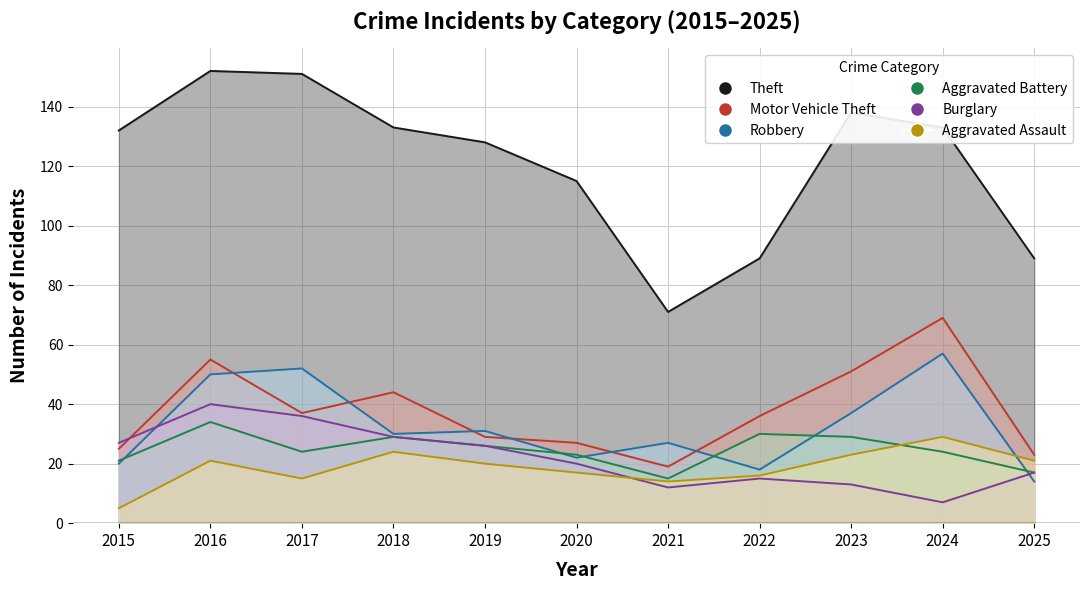

How many series are shown in this chart?

6